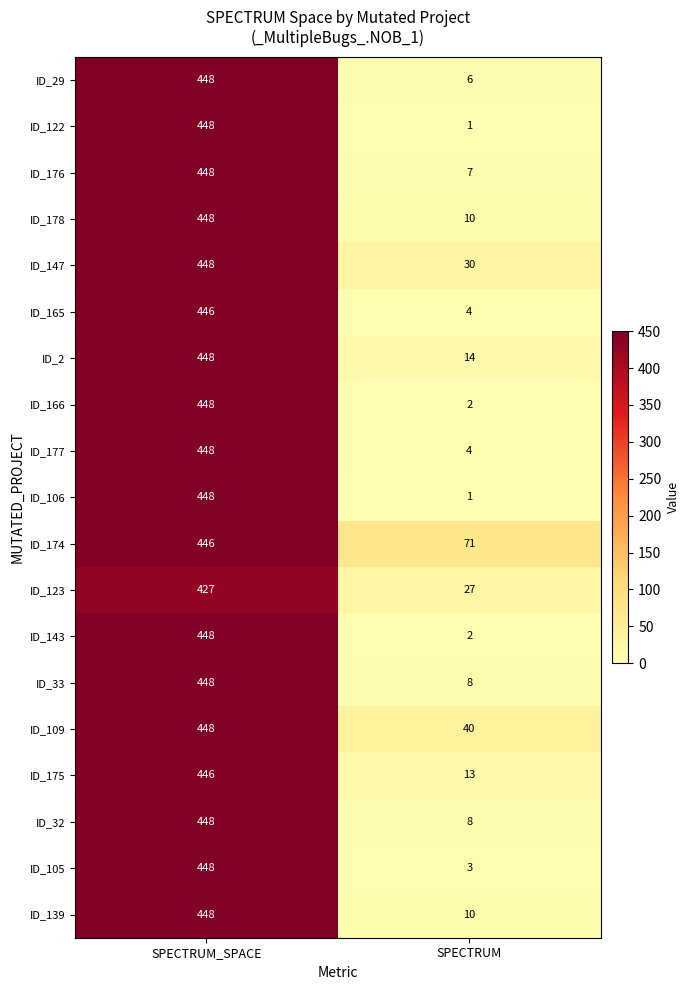

Rank the categories by ID_165 value from highest to lowest.

SPECTRUM_SPACE, SPECTRUM